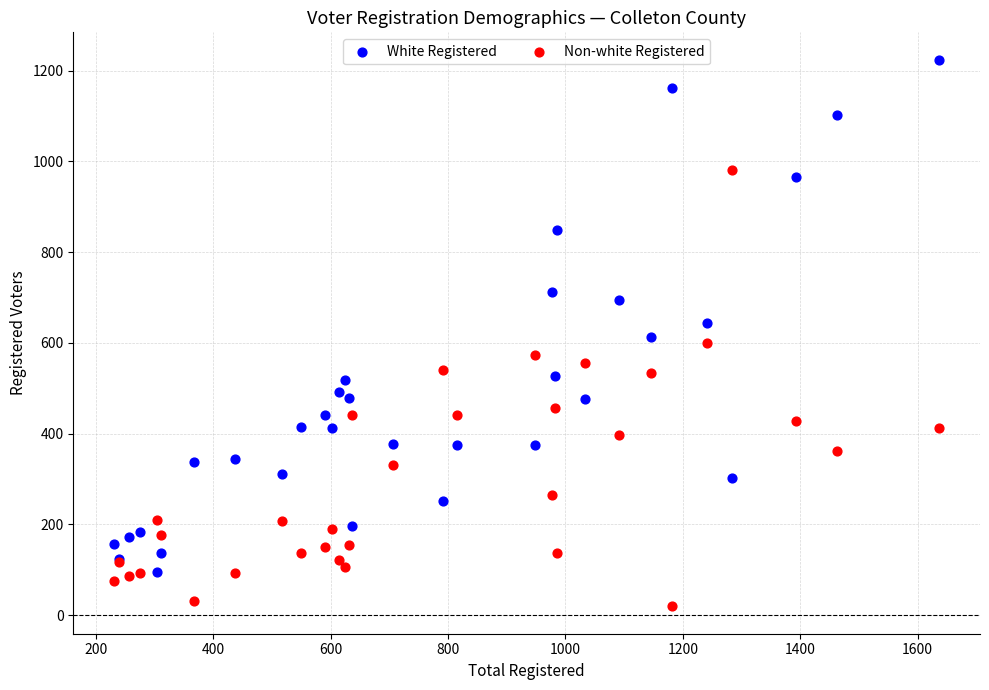

Which series reaches the minimum Y coordinate?

Non-white Registered